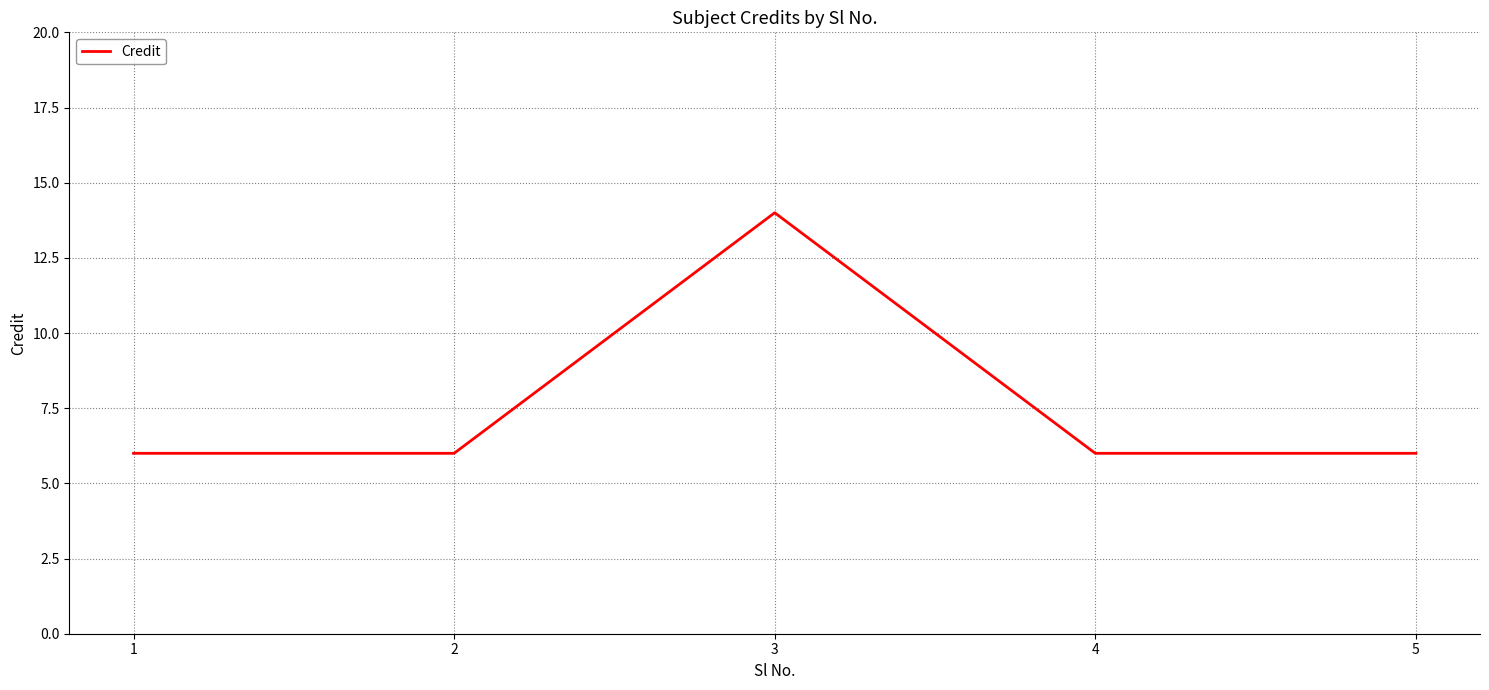

What is the ratio of the value at 5 to the value at 2?

1.0